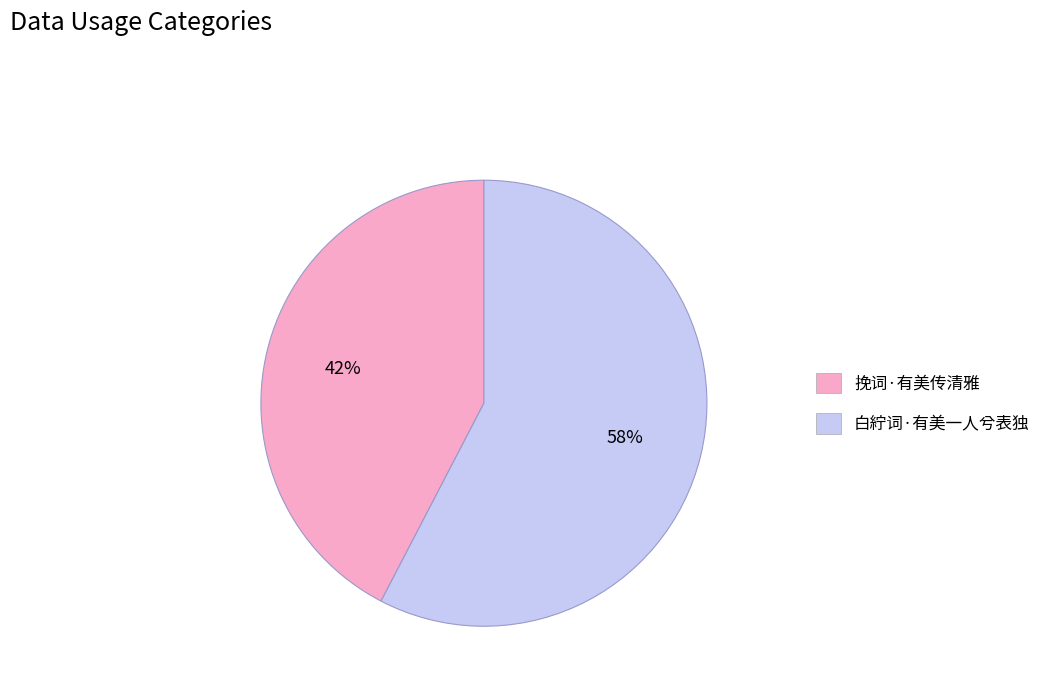

Which category accounts for the majority?

白紵词·有美一人兮表独